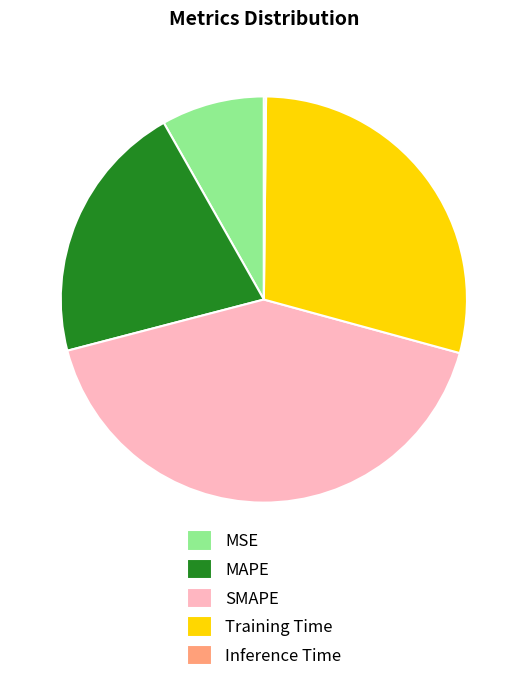

Which category has the biggest portion of the pie?

SMAPE